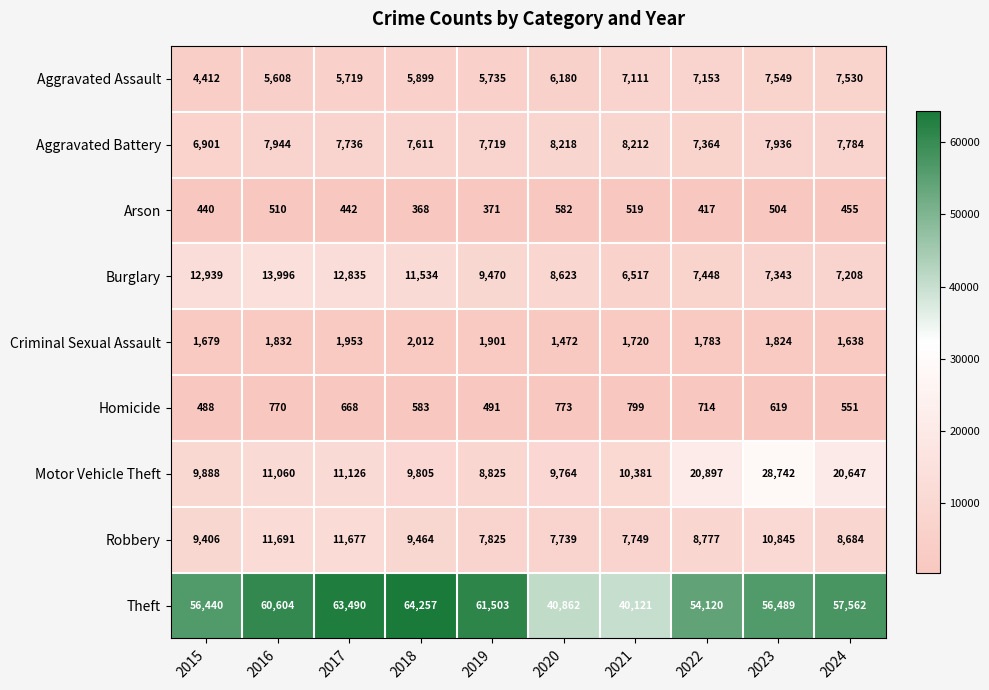

What is the sum of the Aggravated Battery values at 2023 and 2015?

14837